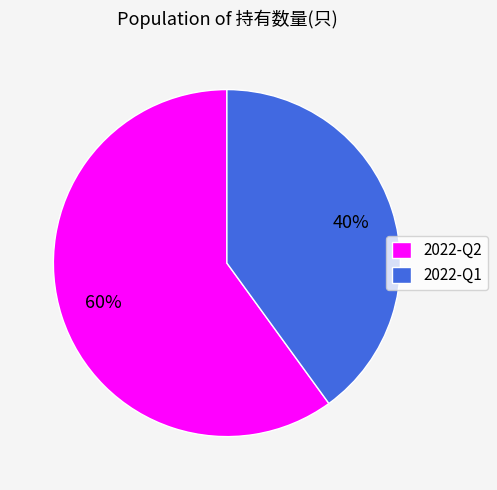

To the nearest percent, what portion does 2022-Q1 represent?

40%